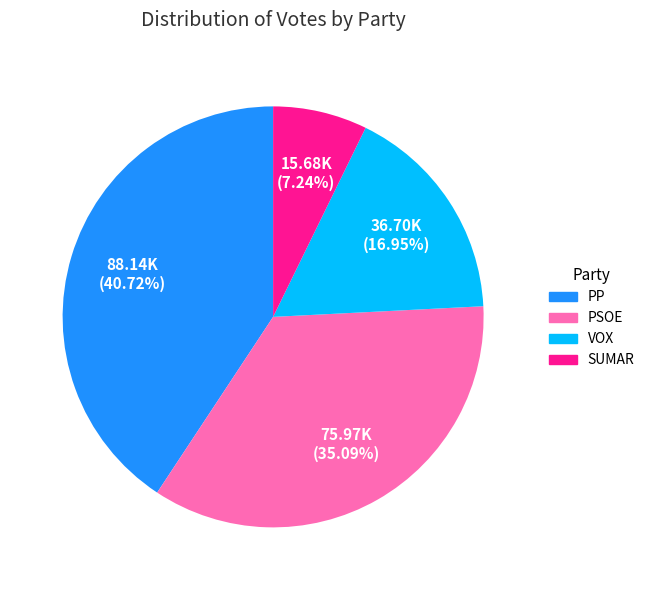

Does VOX account for over 50% of the chart?

No